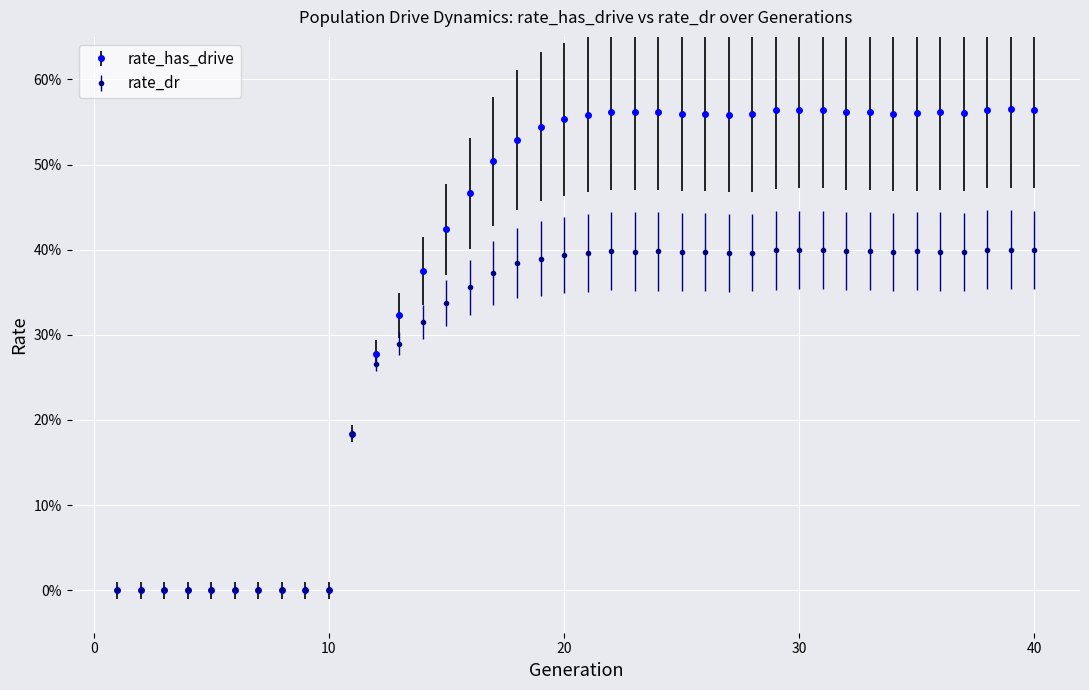

Which category has the lowest value in the rate_dr series?

1